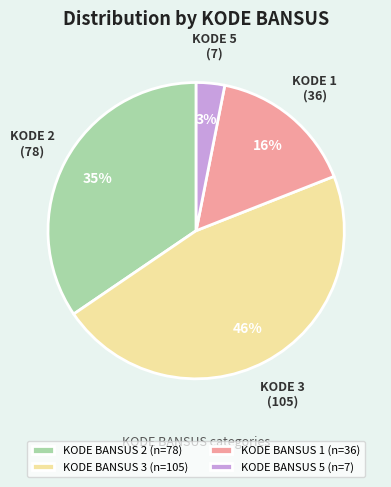

How many slices are in this pie chart?

4